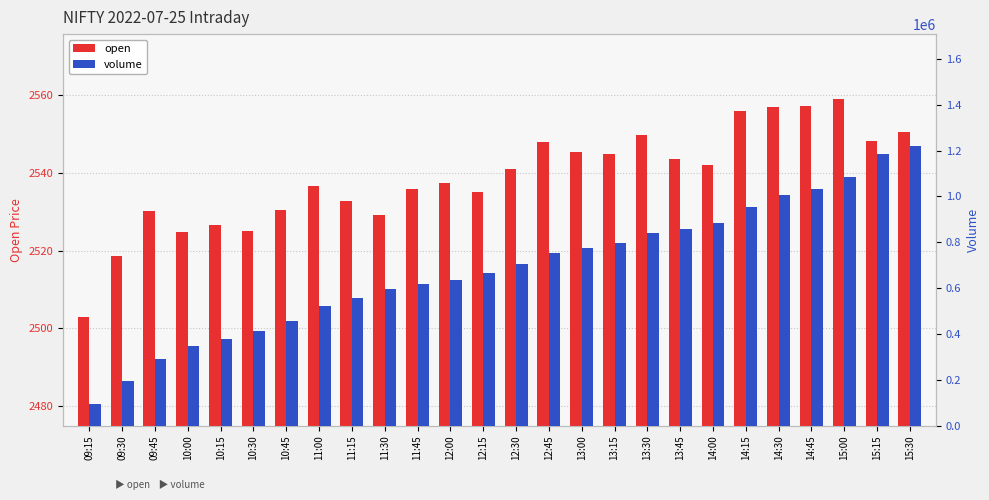

Which label corresponds to the smallest value in the chart?

09:15